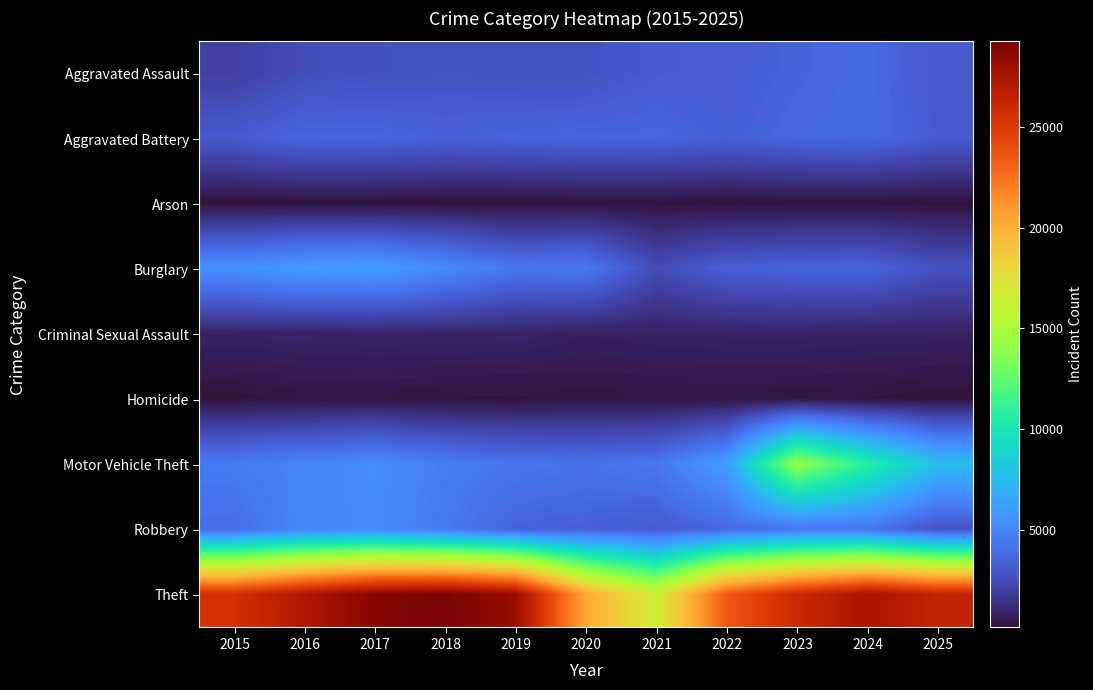

Reading left to right, transcribe all the data shown in this chart.

Aggravated Assault: 2015=2036	2016=2616	2017=2755	2018=2826	2019=2796	2020=2782	2021=3206	2022=3260	2023=3518	2024=3770	2025=3117
Aggravated Battery: 2015=3150	2016=3651	2017=3629	2018=3421	2019=3525	2020=3617	2021=3634	2022=3346	2023=3692	2024=3794	2025=3187
Arson: 2015=191	2016=248	2017=233	2018=164	2019=160	2020=257	2021=247	2022=181	2023=246	2024=246	2025=183
Burglary: 2015=5524	2016=6006	2017=6145	2018=5262	2019=4311	2020=4427	2021=2555	2022=3361	2023=3495	2024=3562	2025=2778
Criminal Sexual Assault: 2015=860	2016=922	2017=975	2018=954	2019=934	2020=742	2021=821	2022=880	2023=888	2024=824	2025=815
Homicide: 2015=210	2016=322	2017=319	2018=258	2019=239	2020=322	2021=329	2022=320	2023=300	2024=267	2025=179
Motor Vehicle Theft: 2015=4556	2016=4937	2017=5348	2018=4634	2019=4244	2020=4081	2021=4366	2022=6099	2023=14168	2024=10722	2025=7596
Robbery: 2015=3907	2016=5026	2017=5210	2018=4453	2019=3509	2020=3377	2021=3143	2022=3775	2023=4312	2024=4312	2025=2833
Theft: 2015=25599	2016=27249	2017=28844	2018=29238	2019=28116	2020=20298	2021=16486	2022=23478	2023=25996	2024=27545	2025=26432